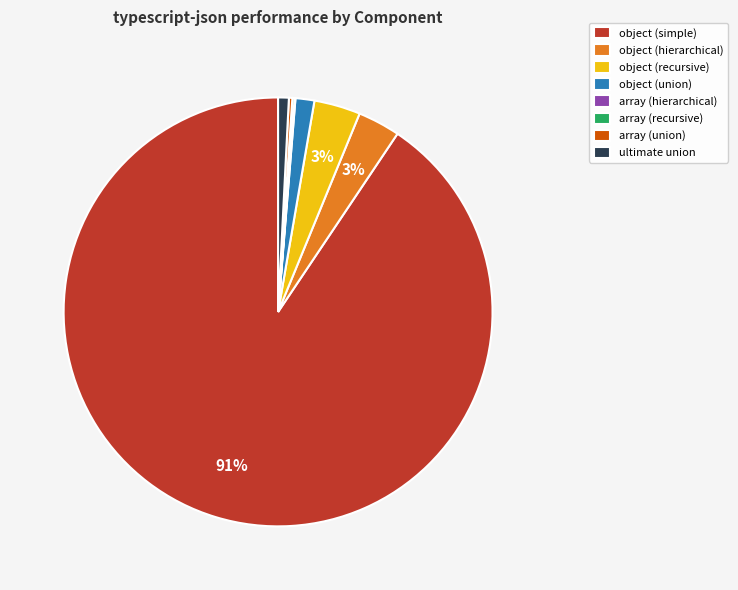

Between ultimate union and object (simple), which is larger?

object (simple)